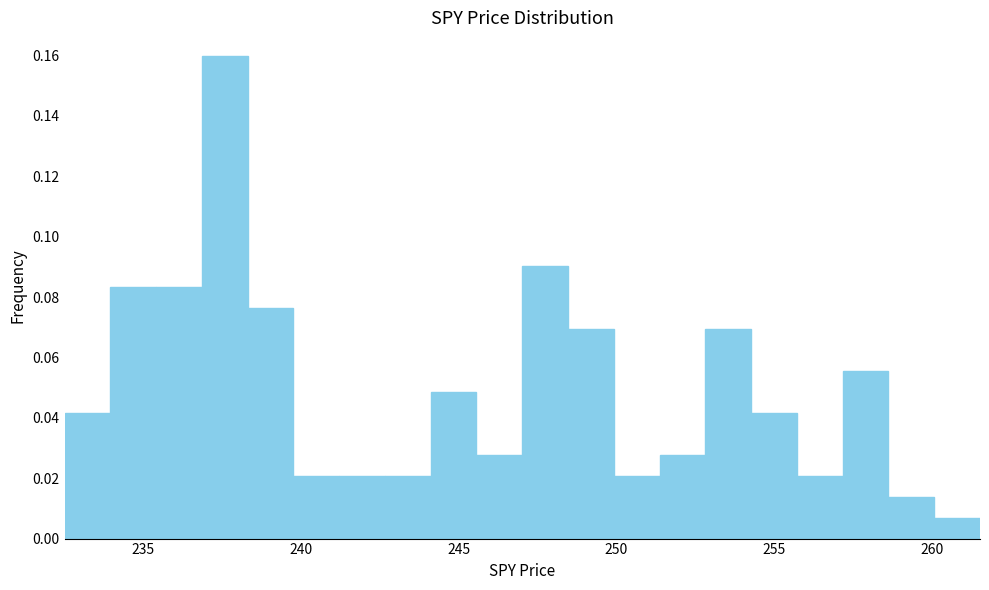

Read against the x-axis, roughly where is the centre of the tallest bar?

237.5